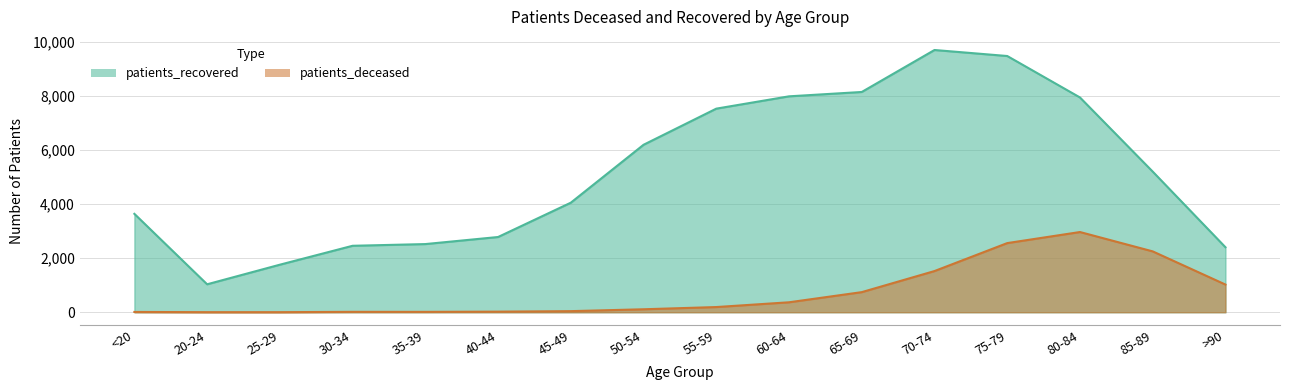

How many data points in patients_deceased are less than 192?

8